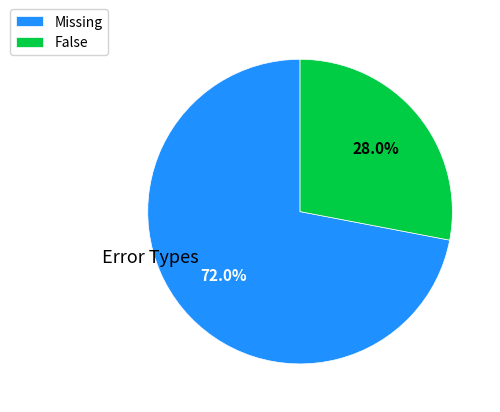

How many segments does this pie chart have?

2